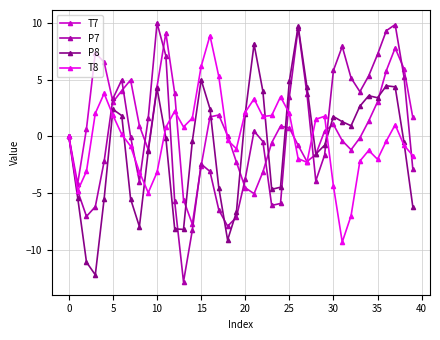

What is the maximum value for T7?

9.1